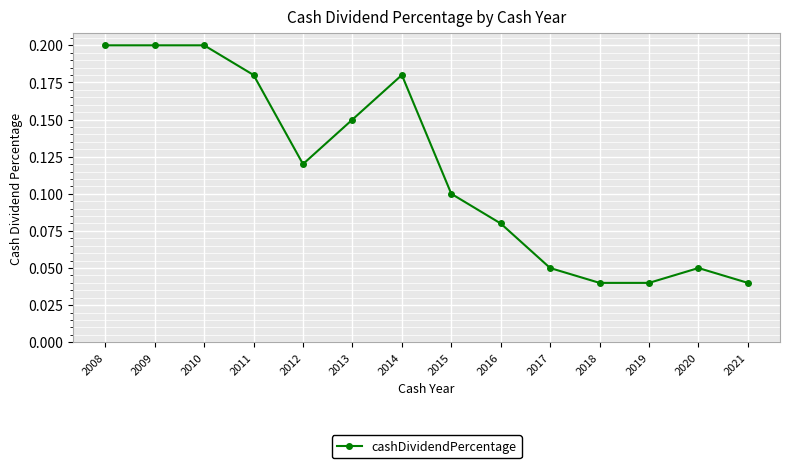

What is the sum of all values?

1.6